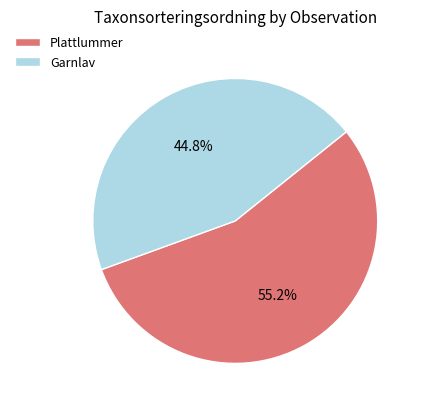

Which slice represents more than half of the pie?

Plattlummer